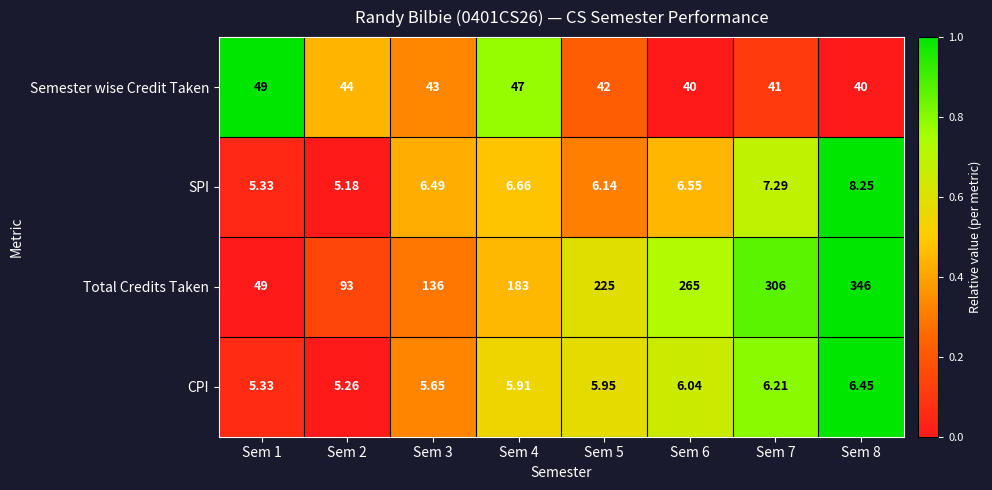

Is the value of SPI at Sem 1 greater than the value of Total Credits Taken at Sem 6?

No